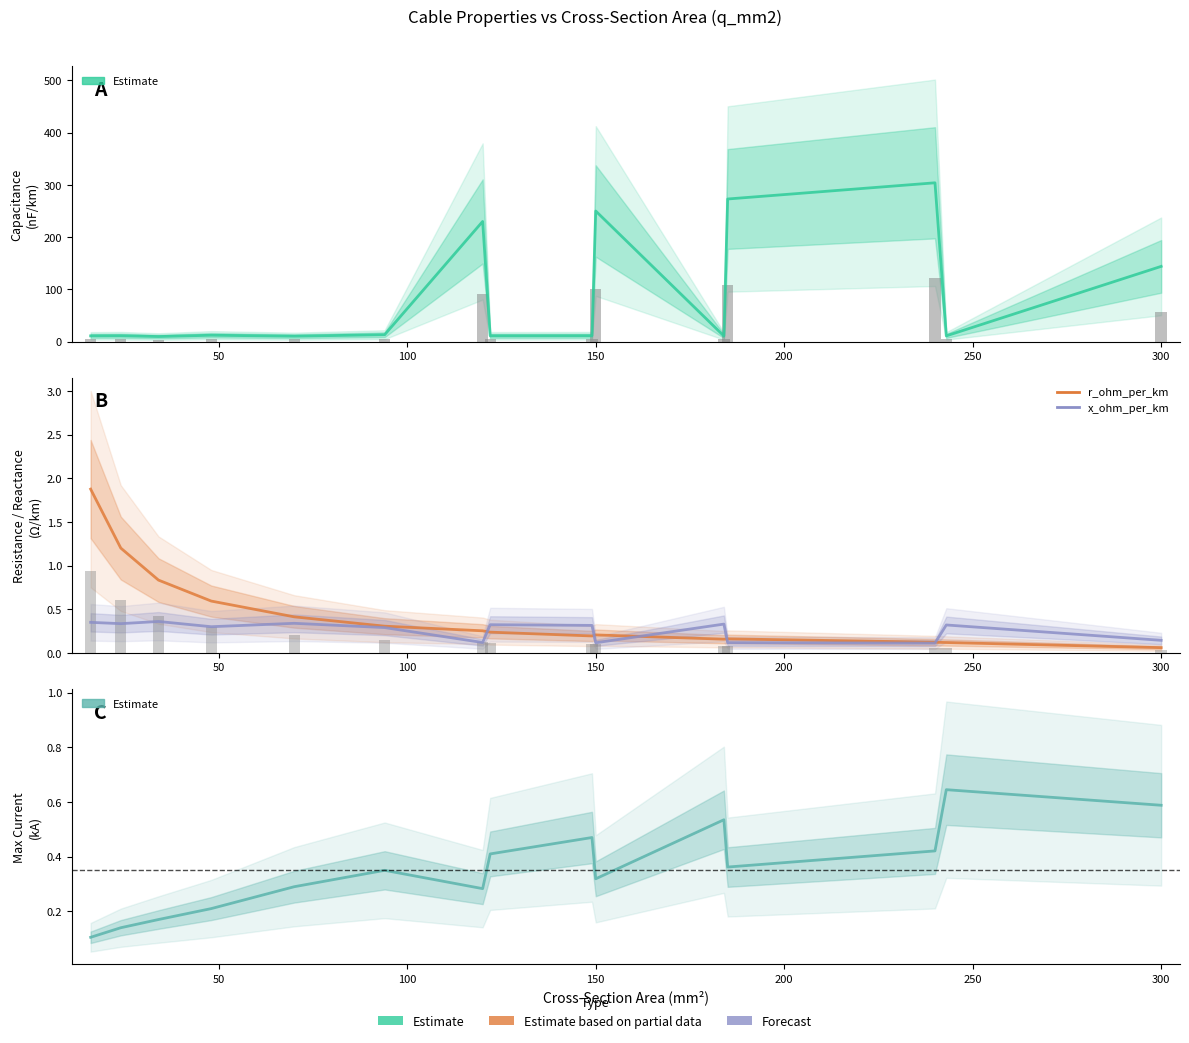

What is the maximum value shown in the chart?

304.0